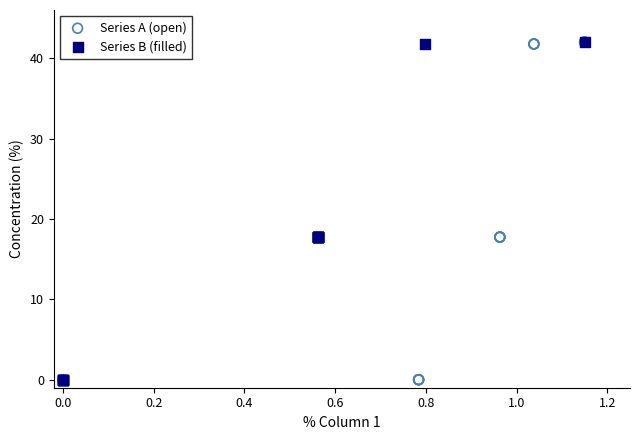

What are all the series names shown in the legend?

Series A (open), Series B (filled)